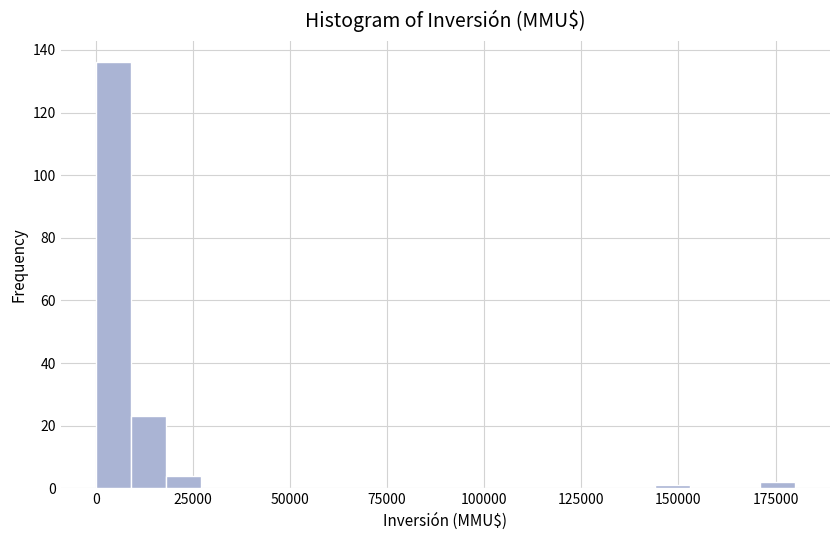

Read against the x-axis, roughly where is the centre of the tallest bar?

5000